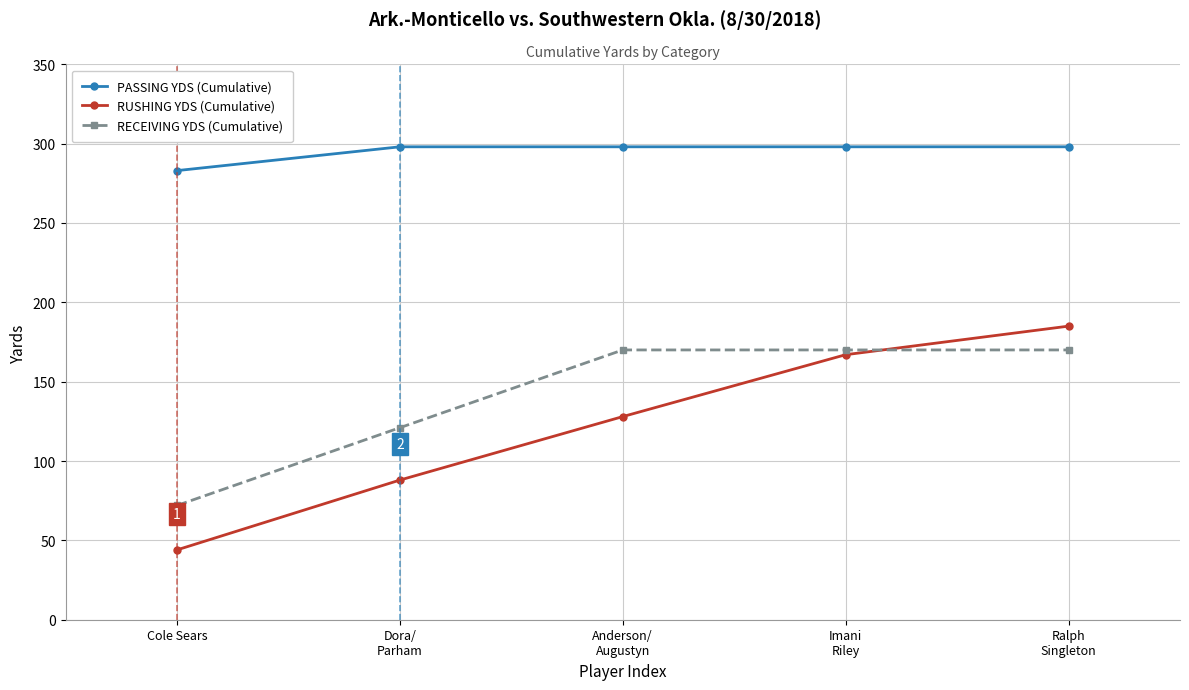

How many RECEIVING YDS (Cumulative) values are between 121 and 170?

4